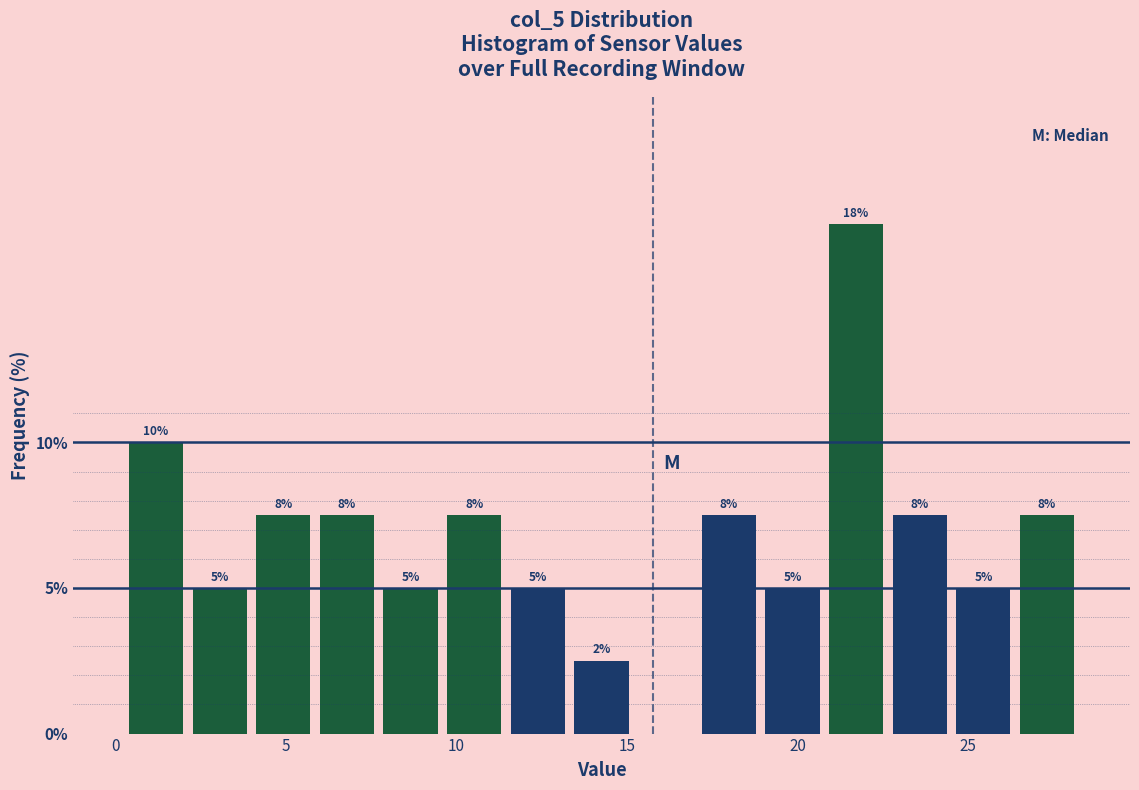

Around what value on the x-axis is the tallest bar? Give the approximate position of its centre, as read against the axis.

21.5